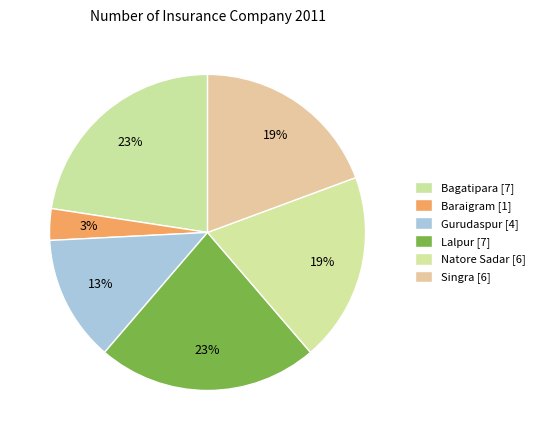

Is Natore Sadar the majority of the pie?

No